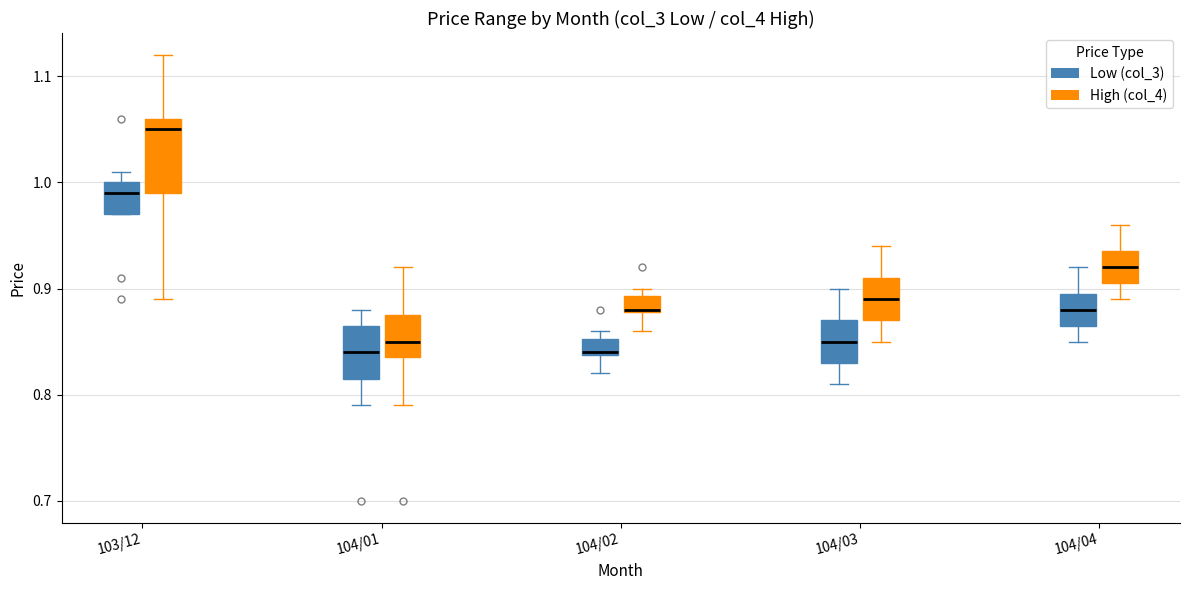

Where does the median line of the box for 104/04 (Low (col_3)) sit on the y-axis? The values are not printed on the chart, so give them approximately, as read against the axis.

0.88